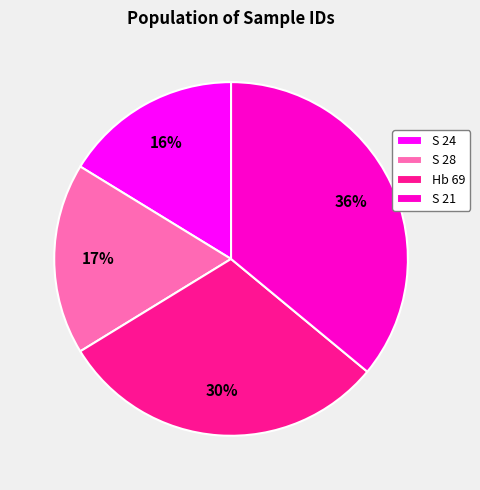

How many slices are in this pie chart?

4